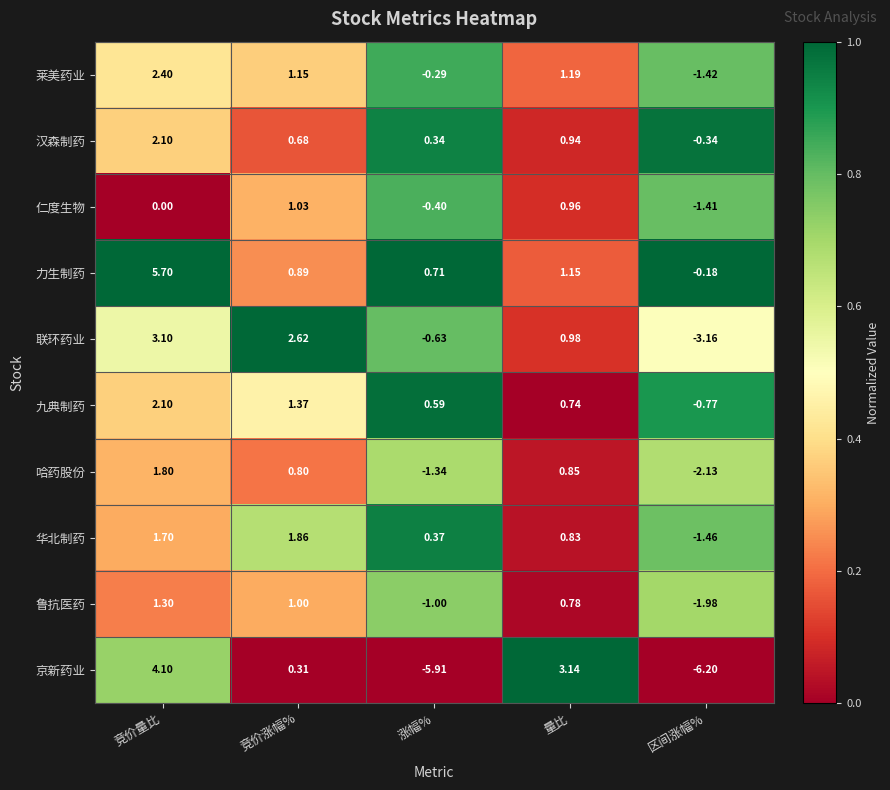

Which series has the widest spread of values?

京新药业